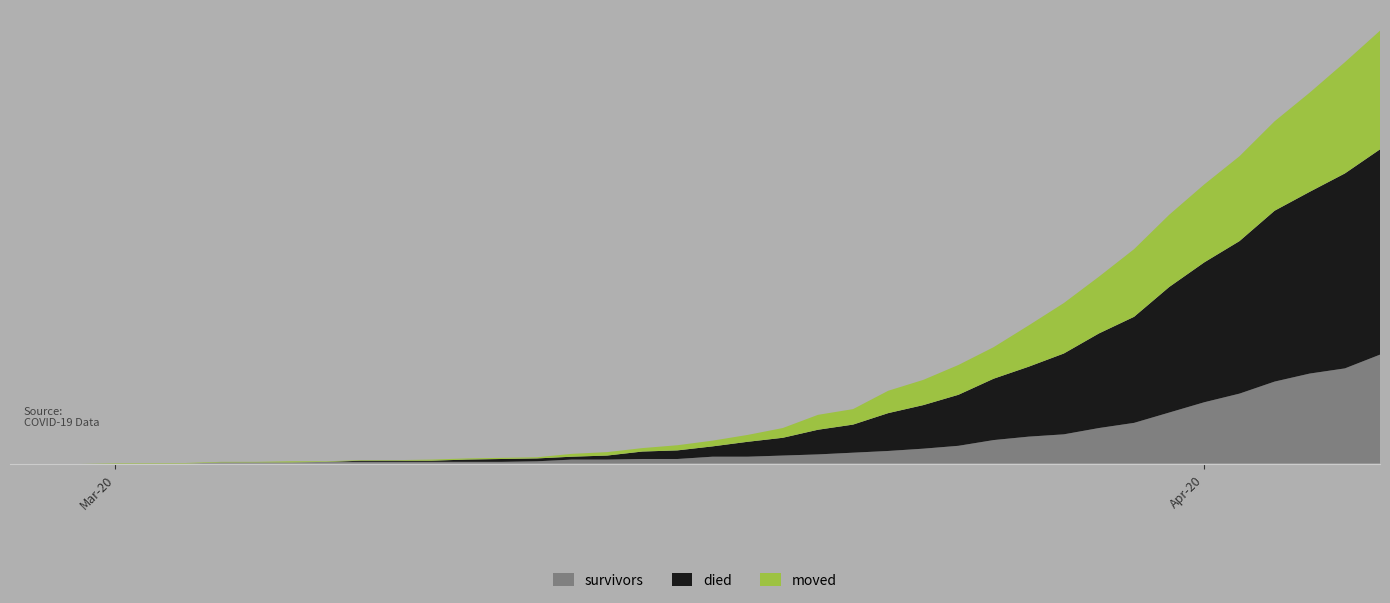

Reading left to right, list all the values displayed in this chart.

survivors: 0	0	0	0	0	0	2	2	2	3	3	3	3	3	3	4	7	7	8	8	12	12	14	16	19	22	26	31	41	47	51	62	71	89	107	122	143	157	166	190
died: 0	0	0	0	0	0	0	0	0	0	2	2	2	4	5	5	5	7	13	15	18	26	31	43	49	66	76	89	107	122	141	165	185	219	244	266	298	317	340	358
moved: 0	0	0	1	1	1	1	1	2	1	1	1	2	2	2	2	5	6	6	9	10	12	17	26	27	39	44	52	55	72	88	99	118	126	136	148	156	173	194	207